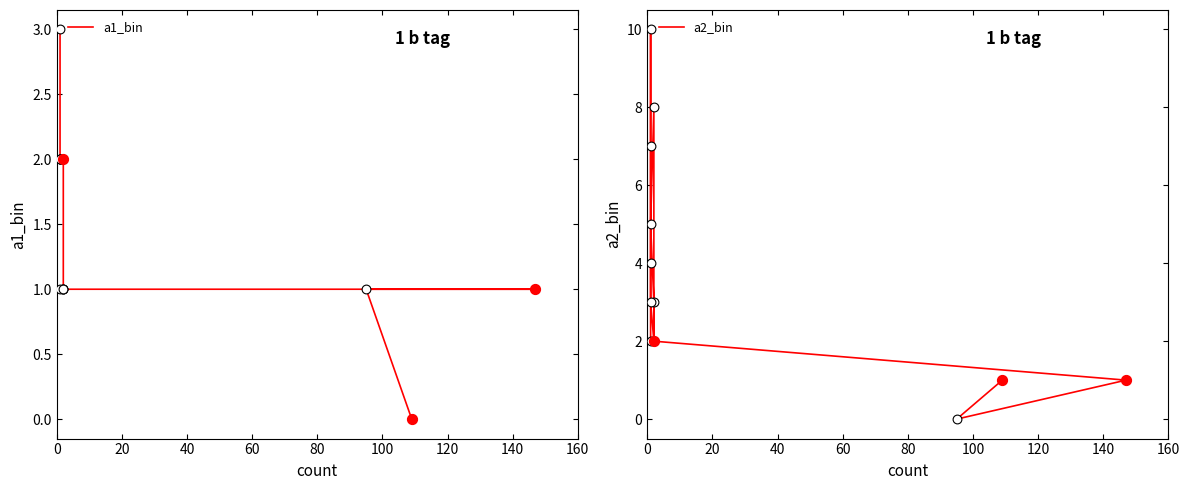

What is the total value across all series at 20?

1